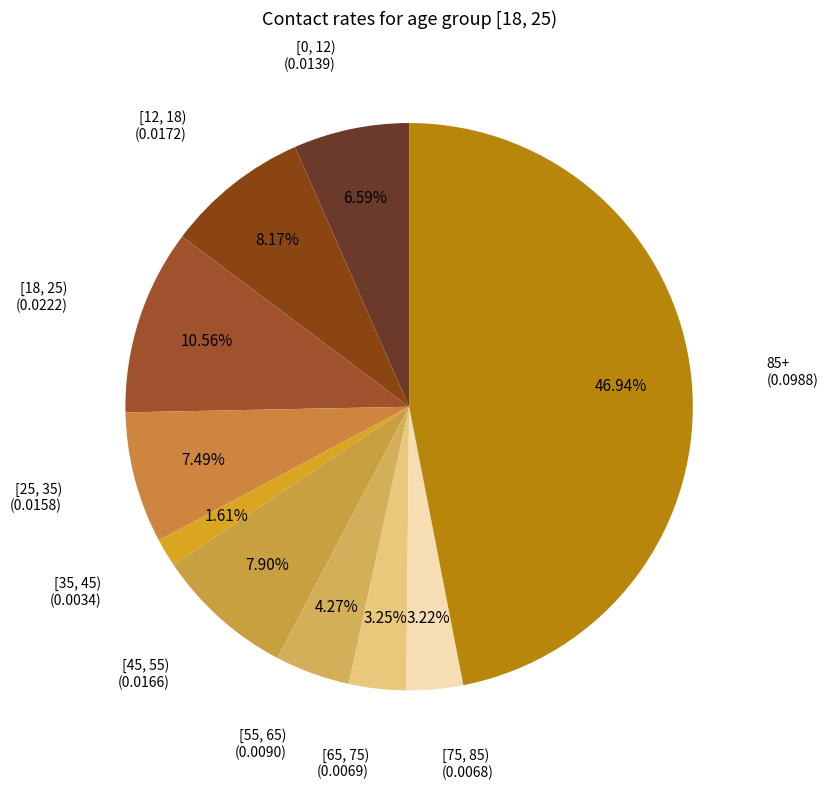

Which has a higher value, [65, 75) or [12, 18)?

[12, 18)